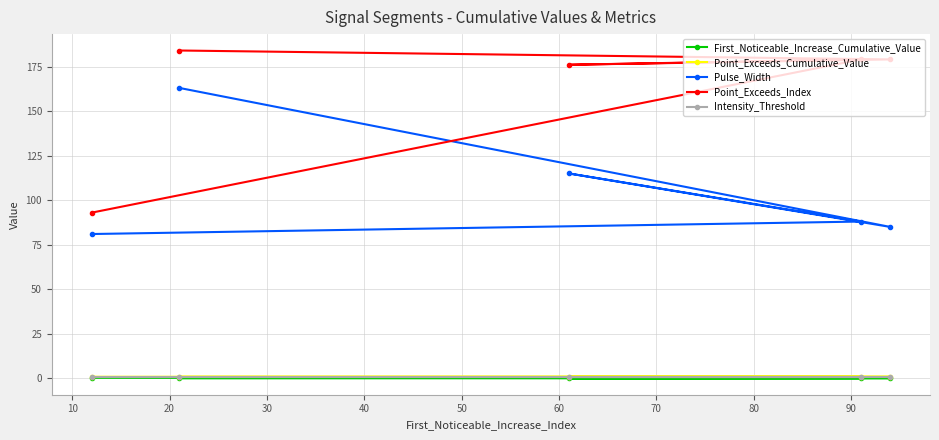

Which series has the widest spread of values?

Point_Exceeds_Index